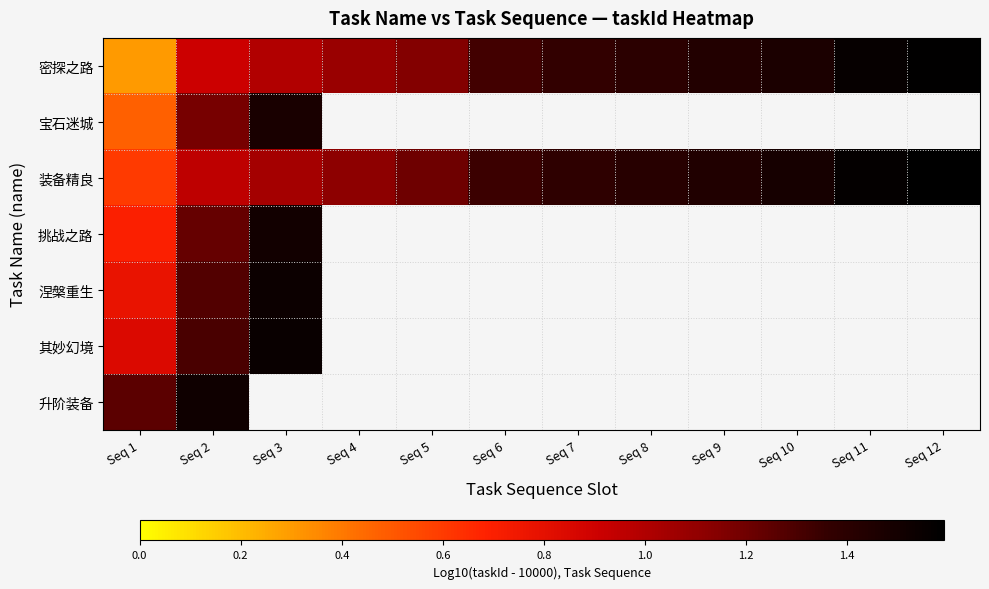

Between Seq 4 and Seq 10, which series saw the biggest shift?

密探之路